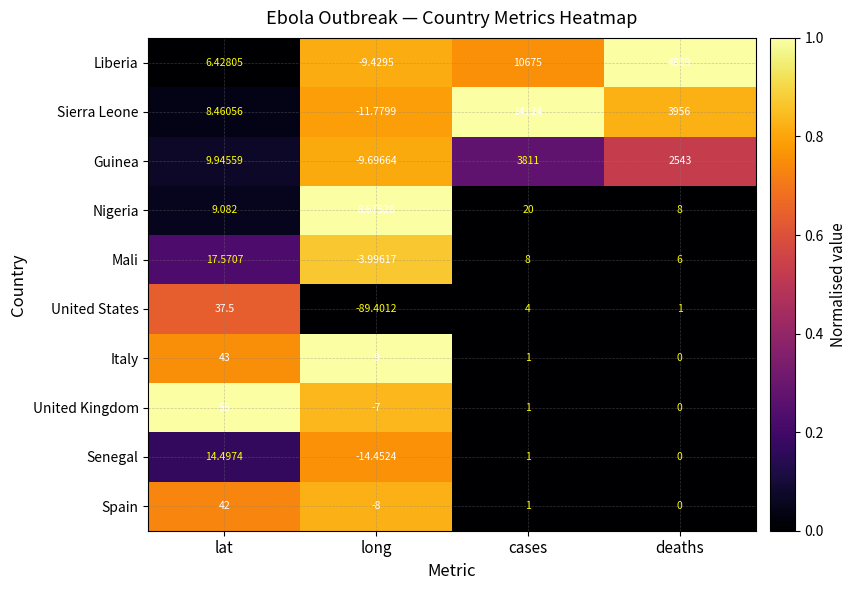

At which label does Nigeria first exceed 9?

lat